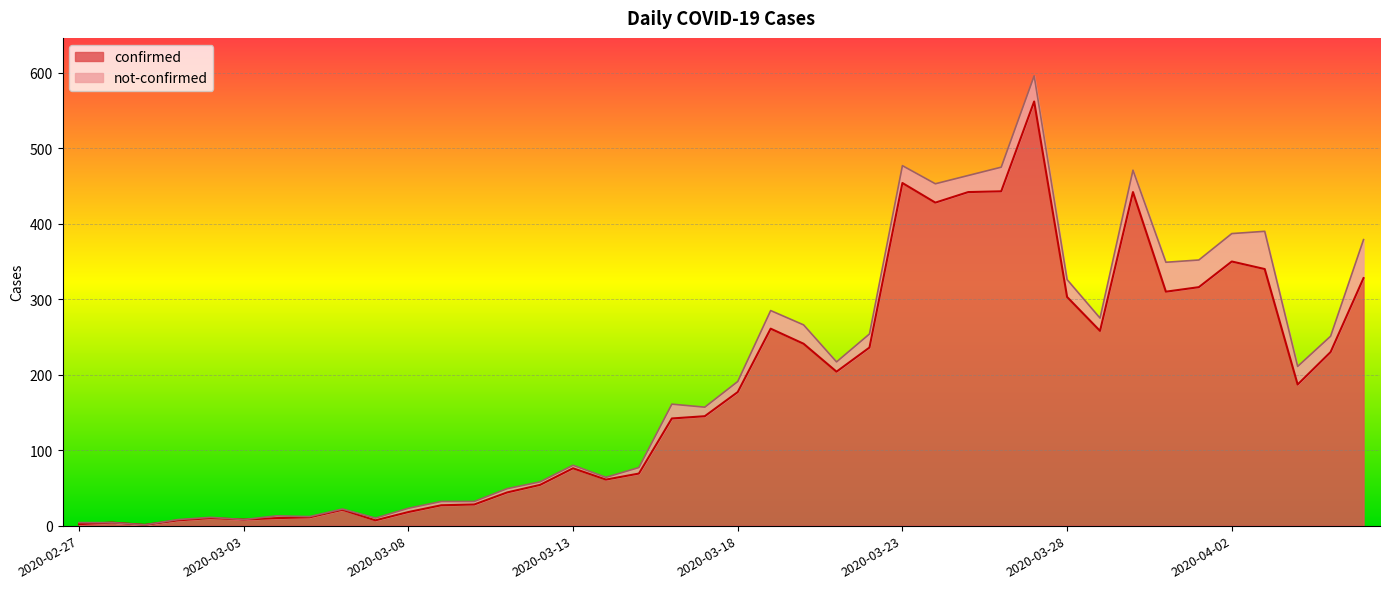

Rank the categories by value from highest to lowest.

2020-03-27, 2020-03-23, 2020-03-26, 2020-03-25, 2020-03-30, 2020-03-24, 2020-04-02, 2020-04-03, 2020-04-06, 2020-04-01, 2020-03-31, 2020-03-28, 2020-03-19, 2020-03-29, 2020-03-20, 2020-03-22, 2020-04-05, 2020-03-21, 2020-04-04, 2020-03-18, 2020-03-17, 2020-03-16, 2020-03-13, 2020-03-15, 2020-03-14, 2020-03-12, 2020-03-11, 2020-03-10, 2020-03-09, 2020-03-06, 2020-03-08, 2020-03-05, 2020-03-02, 2020-03-04, 2020-03-03, 2020-03-01, 2020-03-07, 2020-02-28, 2020-02-27, 2020-02-29